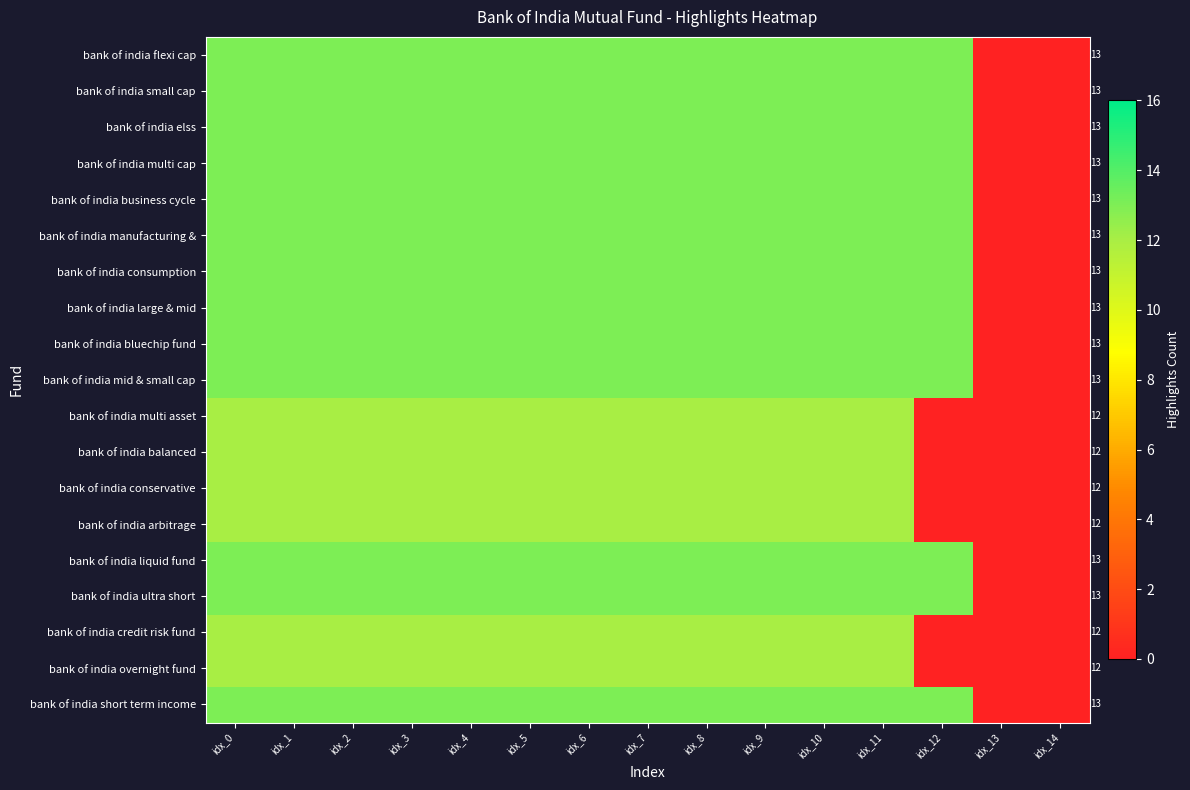

True or false: bank of india credit risk fund has a value of 8 at idx_0.

False